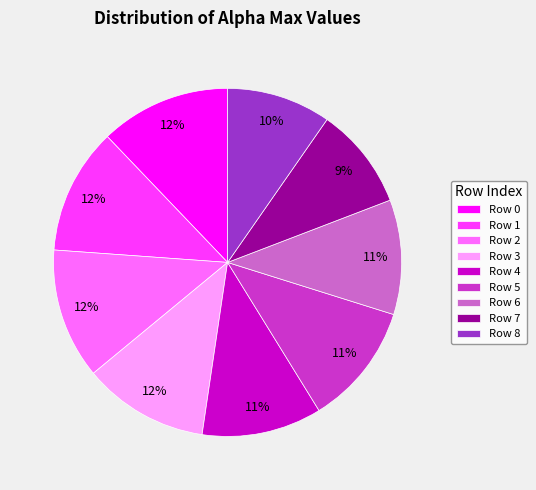

To the nearest percent, what is the difference between the largest and smallest slice percentages?

3%